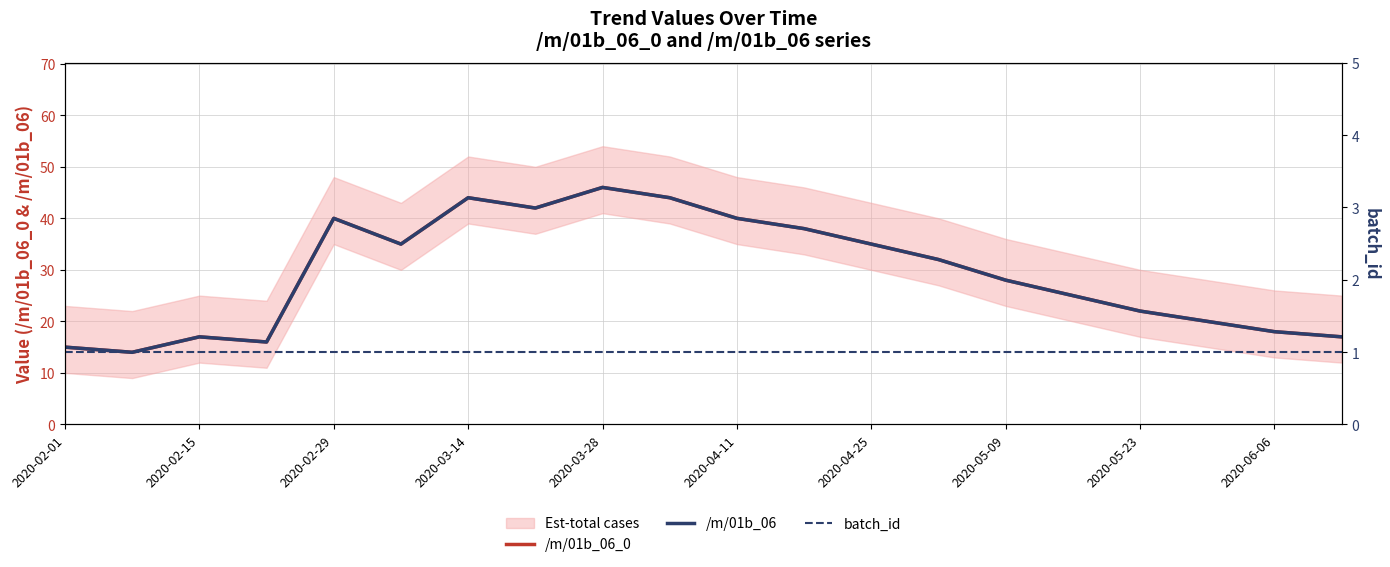

Which category has the highest value in the batch_id series?

2020-02-01